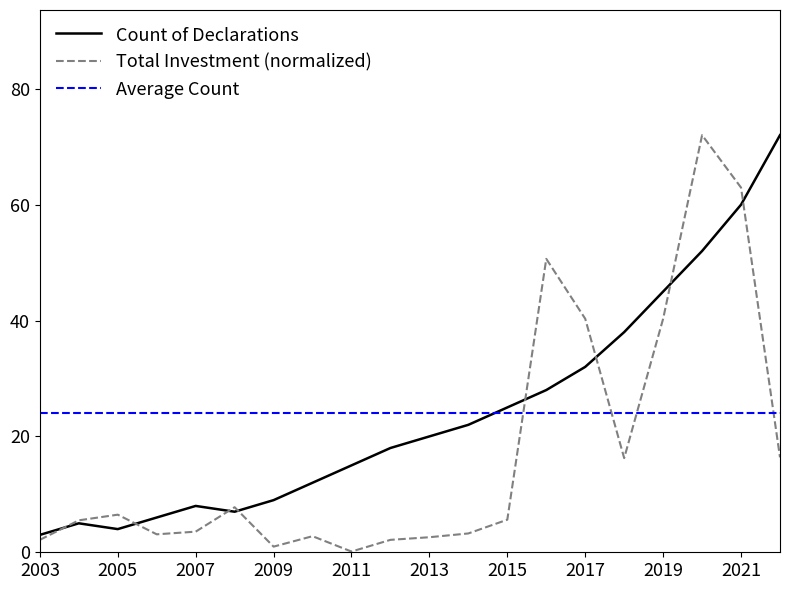

At which label does Total Investment (MMU$) first exceed 5?

2004